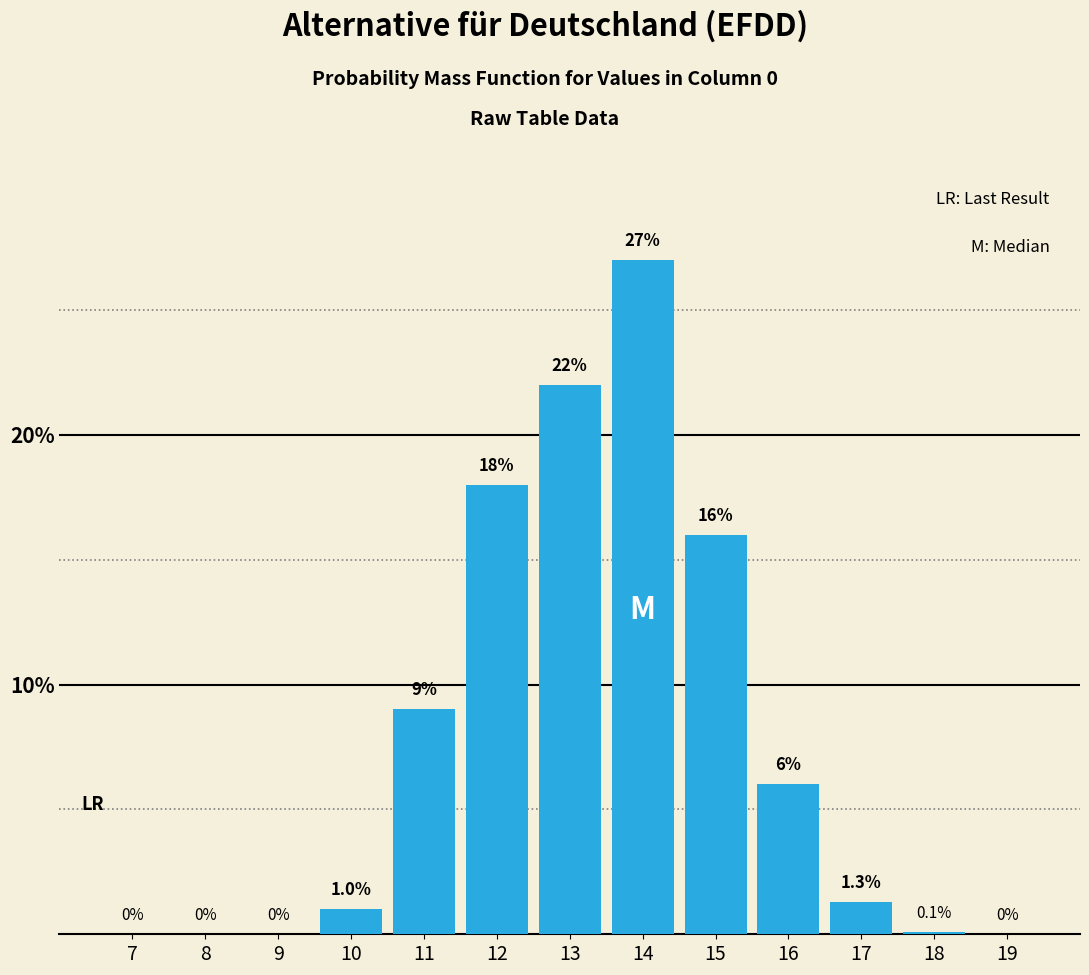

Reading left to right, what are all the values shown in this chart?

7=0.0	8=0.0	9=0.0	10=1.0	11=9.0	12=18.0	13=22.0	14=27.0	15=16.0	16=6.0	17=1.3	18=0.1	19=0.0